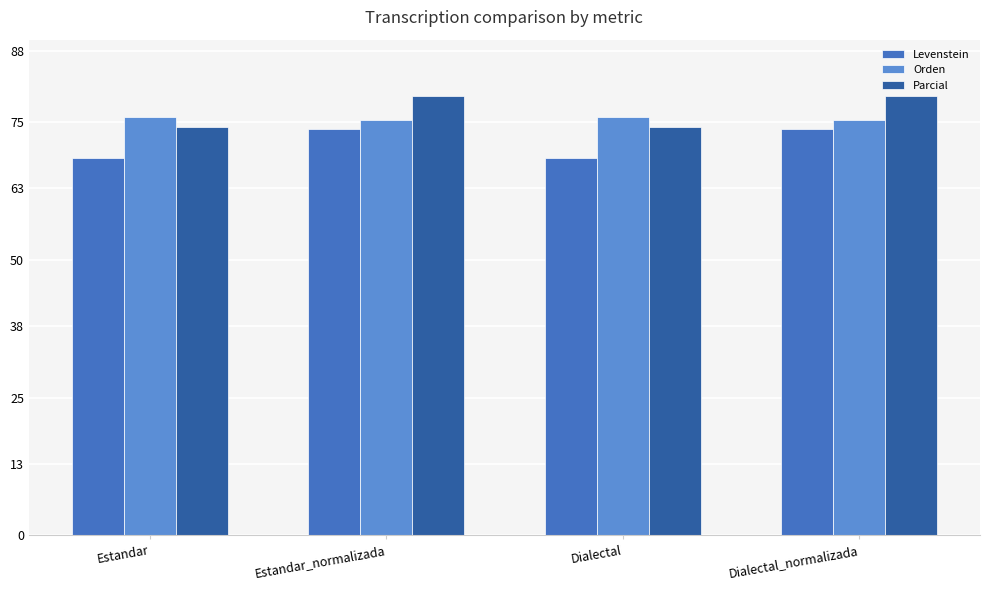

What is the approximate value of Parcial at Dialectal?

74.1